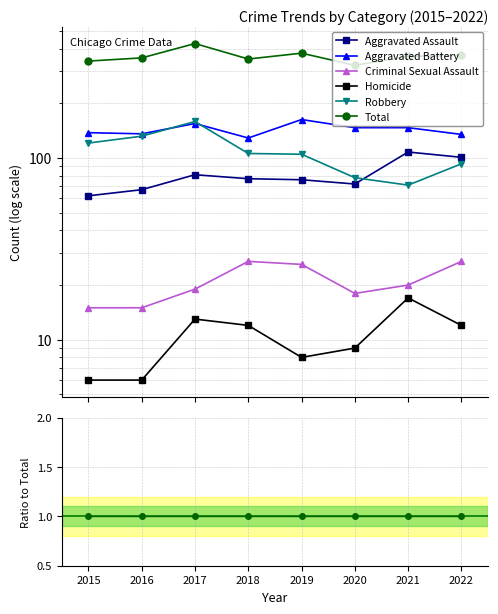

At which category does Homicide reach its first local valley?

2016